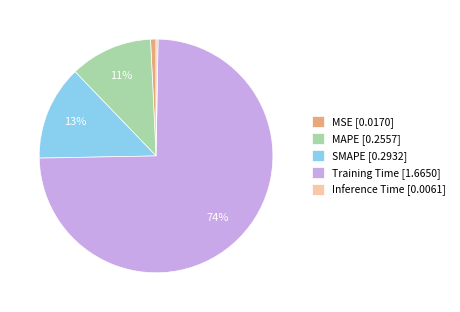

What percentage is the MAPE [0.2557] slice, to the nearest percent?

11%